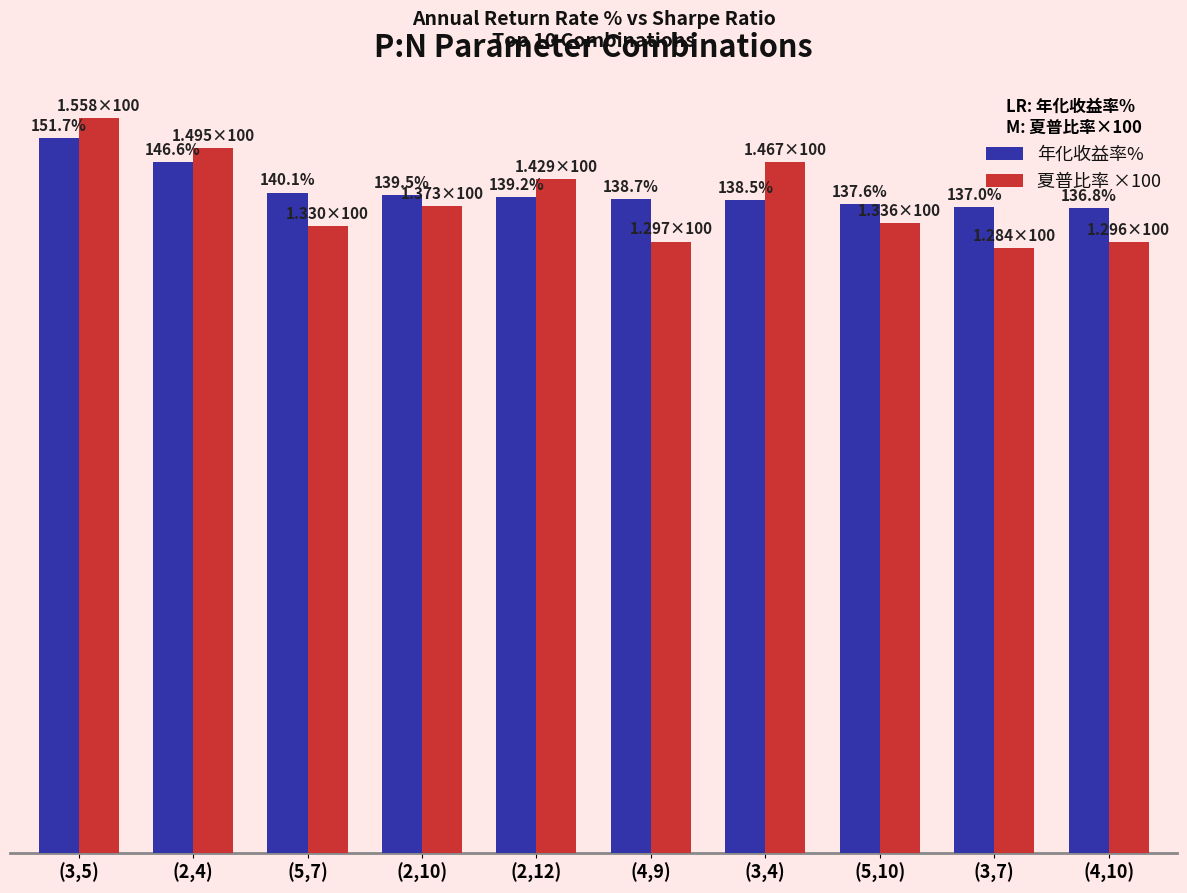

Which series has the largest total across all categories?

年化收益率%